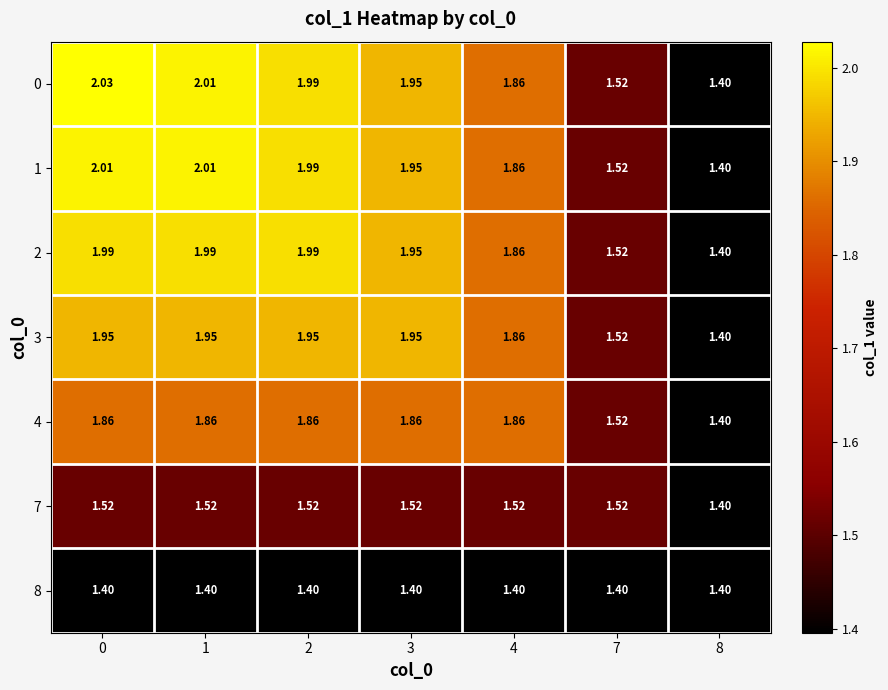

What is the spread (max minus min) of values at 7?

0.1